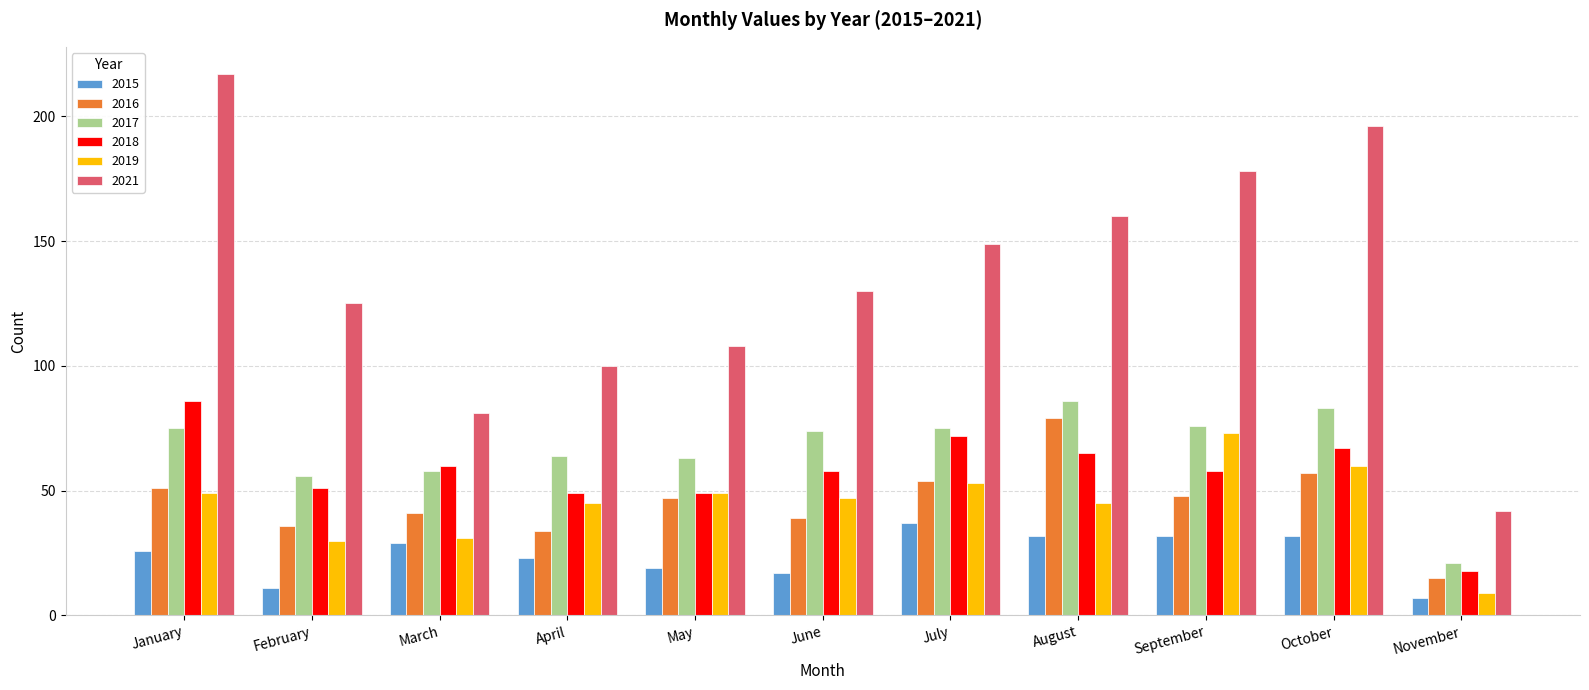

What is the value of the 2016 bar at the 10th from the left?

57